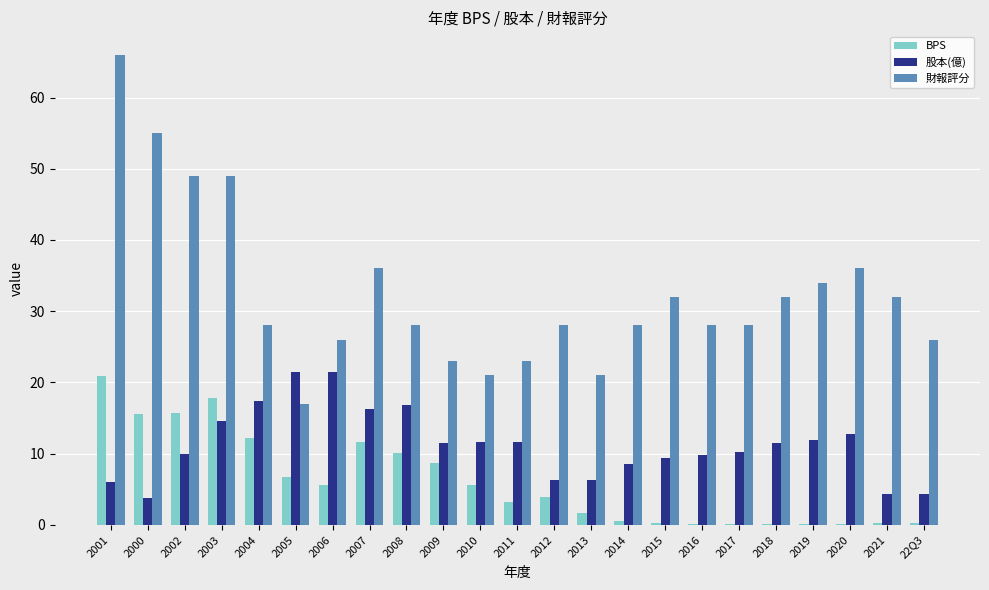

What is the maximum value for 財報評分?

66.0